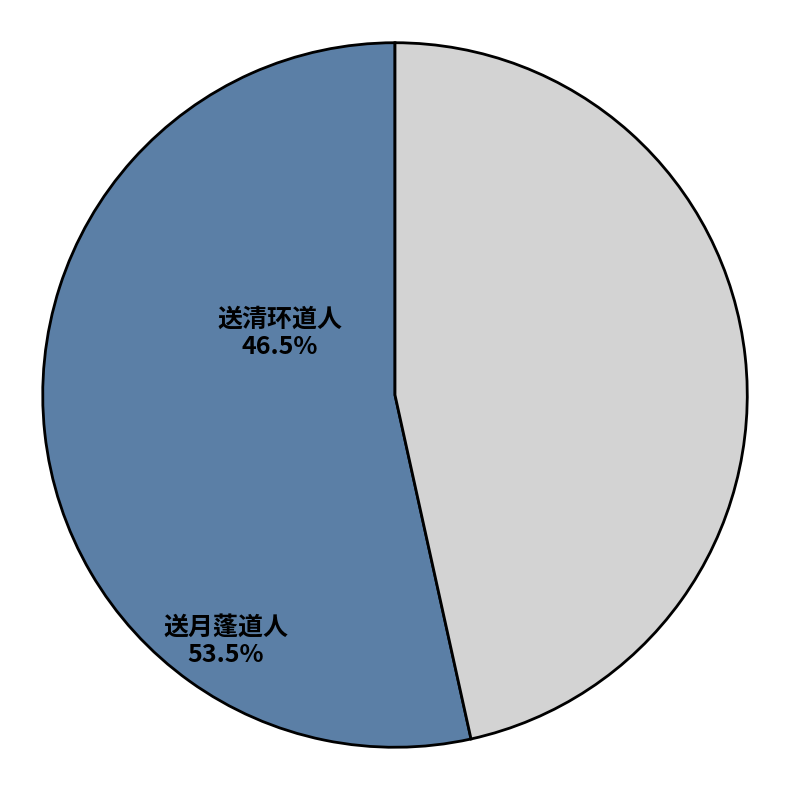

Between 送清环道人 and 送月蓬道人, which is larger?

送月蓬道人